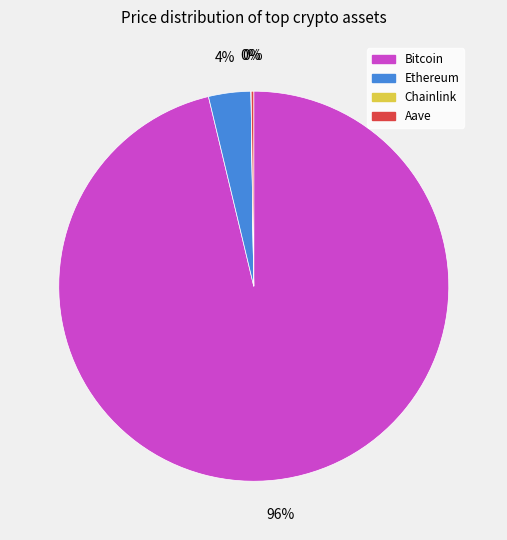

Which slice is the largest?

Bitcoin